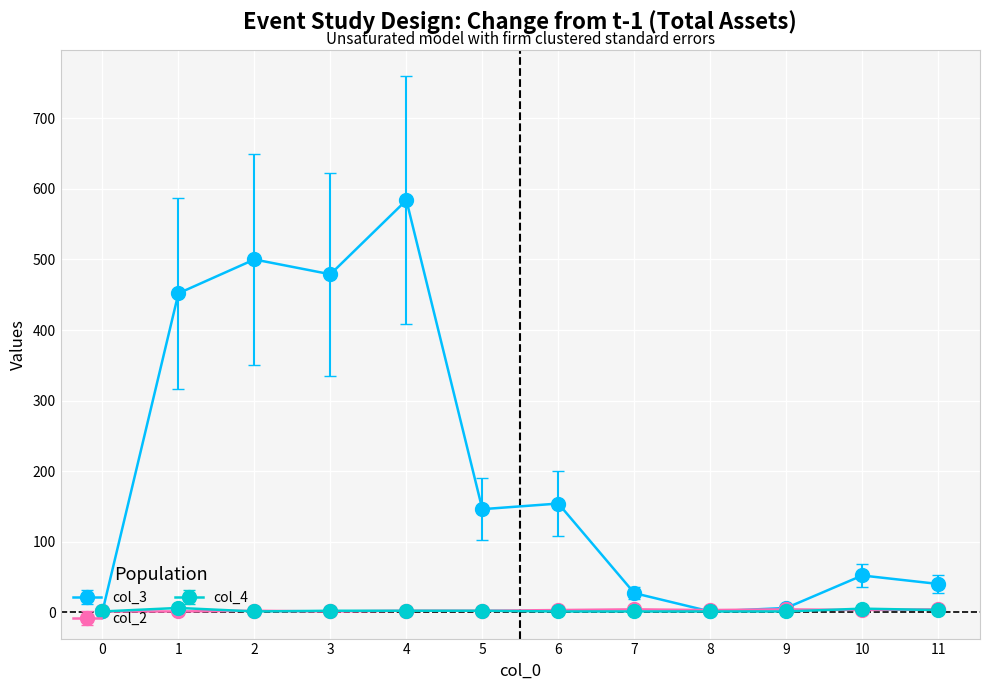

How many series are shown in this chart?

3